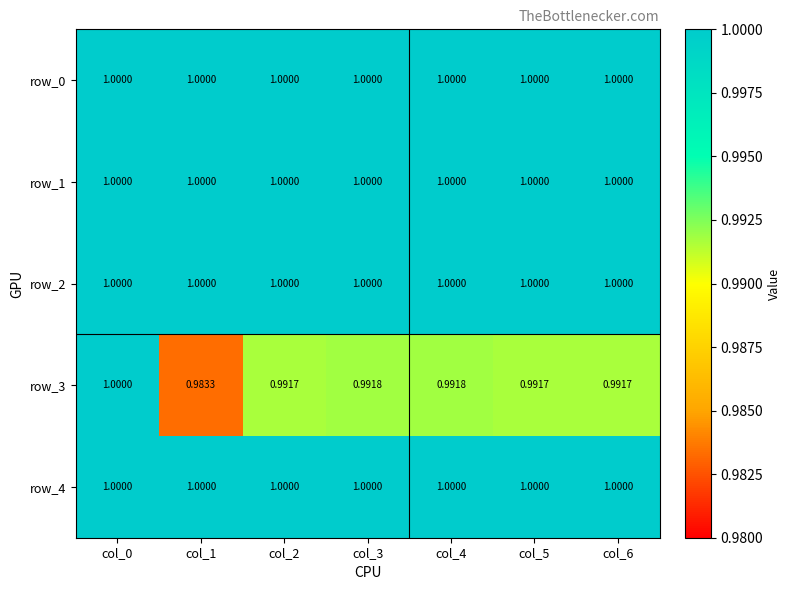

At which category is the sum across all series the highest?

col_0